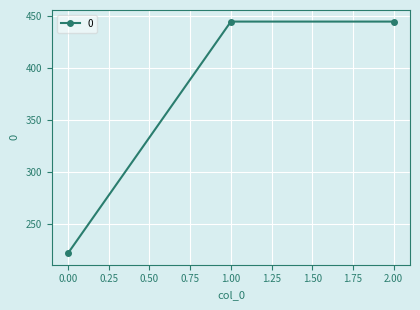

What is the difference between the maximum and minimum values?

222.2